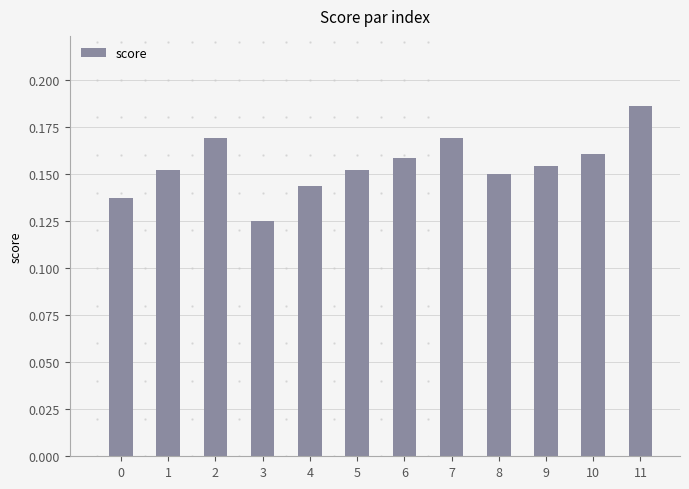

Count the number of categories in the chart.

12